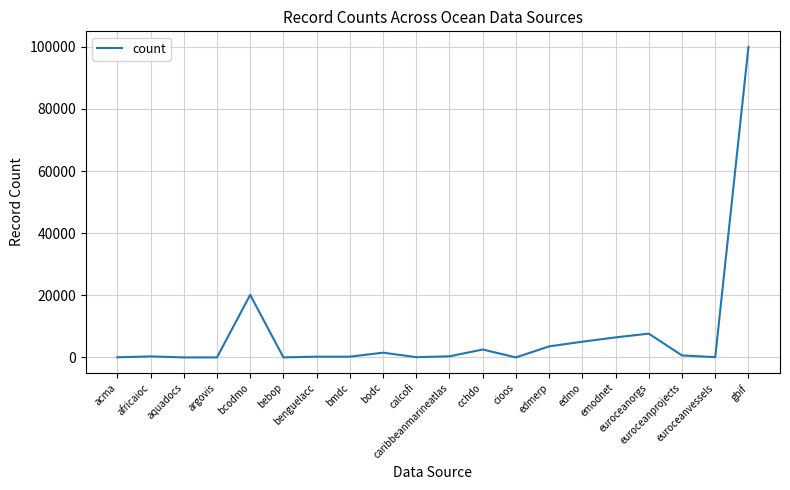

What is the difference between the maximum and minimum values?

100001